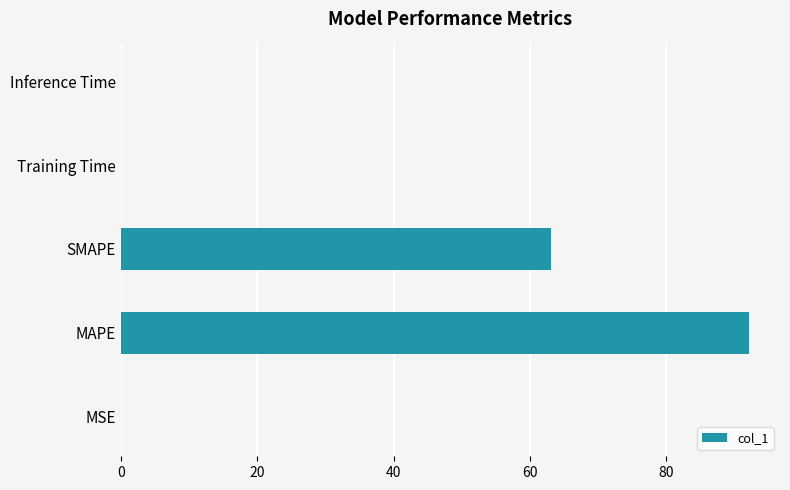

The chart shows a value of 0.0 at Training Time. True or false?

True